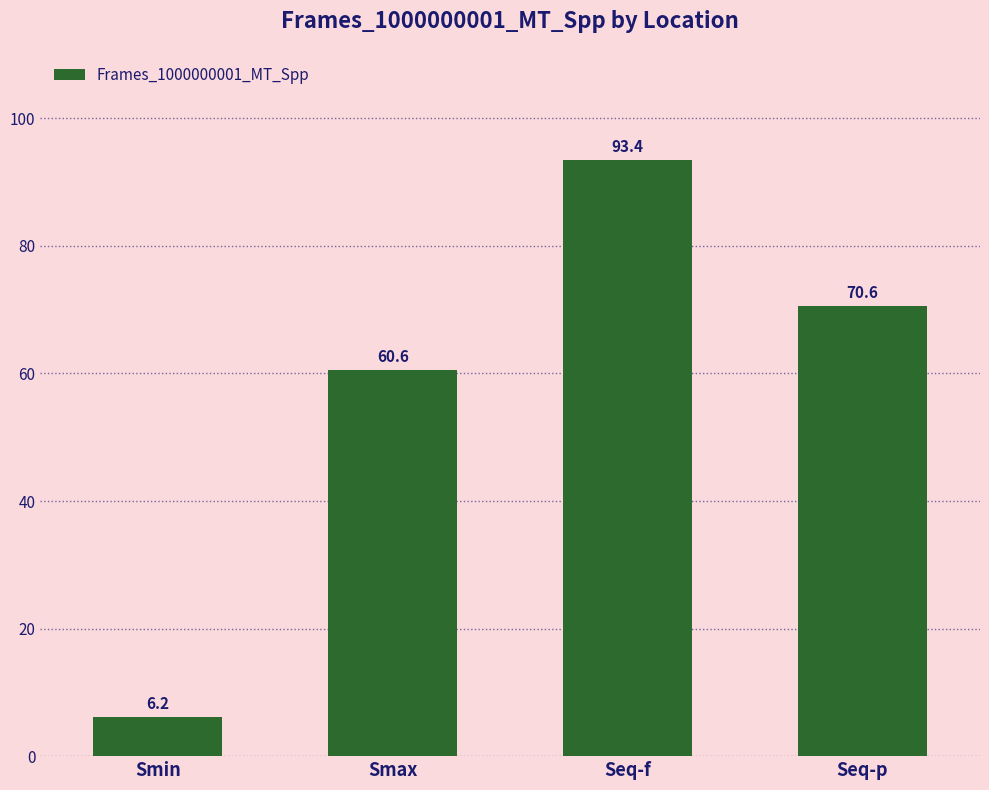

Reading left to right, extract all data points from this chart.

6.2	60.6	93.4	70.6